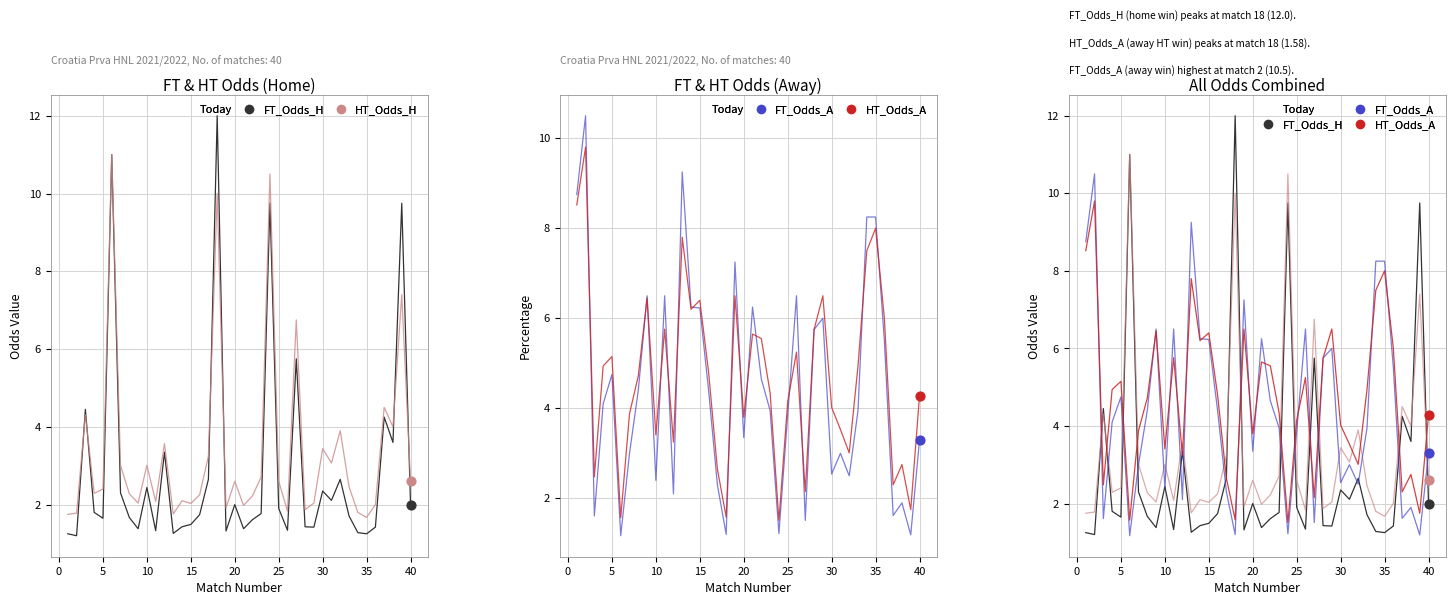

Which series has the largest Y range (max minus min)?

FT_Odds_H